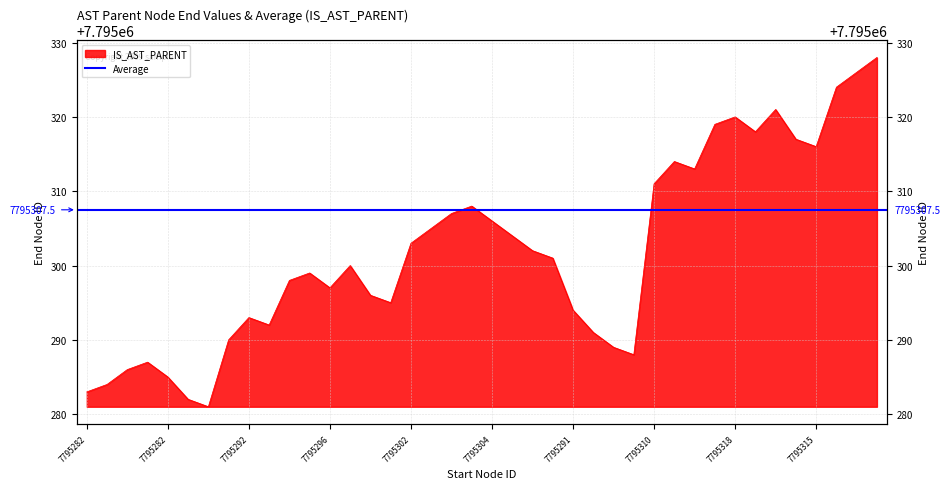

Which has a higher value, 7795316 or 7795296?

7795316